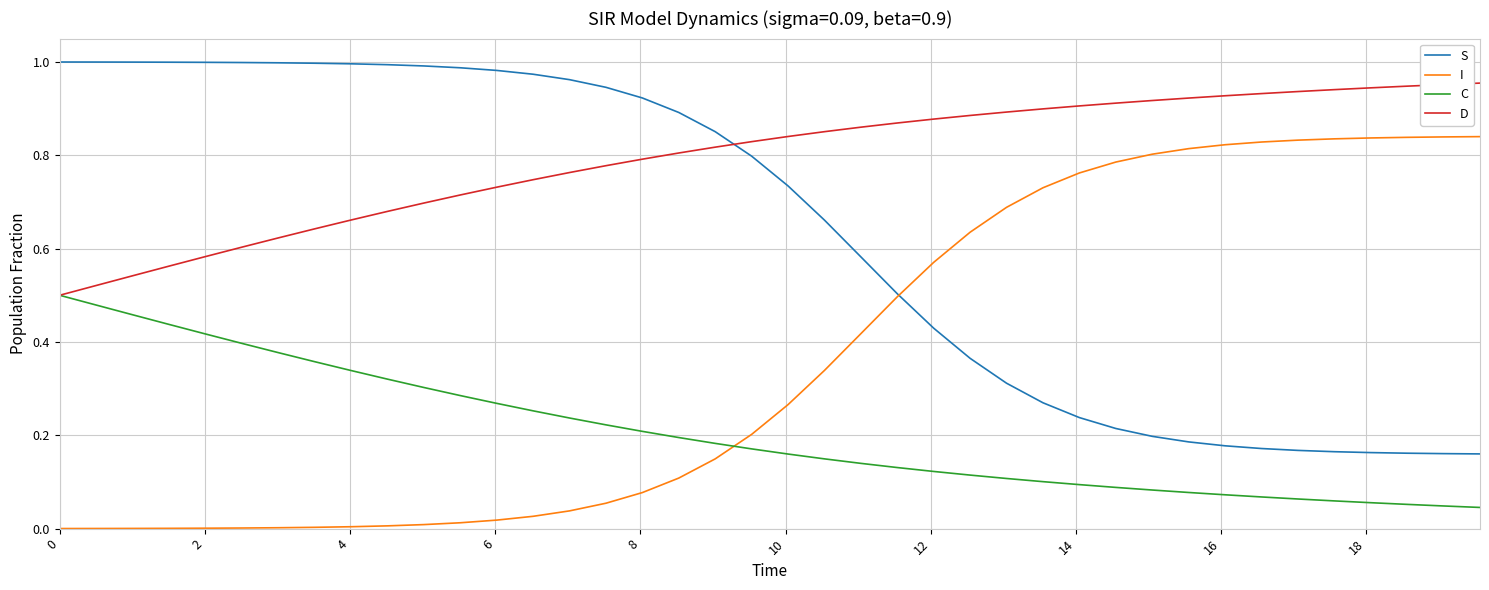

Rank the series by their average value, from lowest to highest.

C, I, S, D